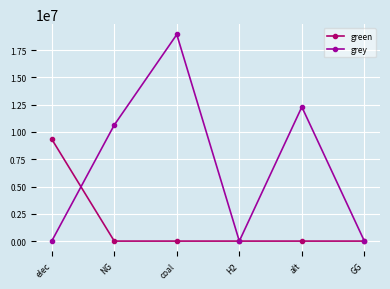

Reading right to left, extract all data points from this chart.

green: GG=0.0	alt=0.0	H2=0.0	coal=0.0	NG=0.0	elec=9340137.1
grey: GG=0.0	alt=12288253.3	H2=0.0	coal=18922657.3	NG=10632587.5	elec=0.0